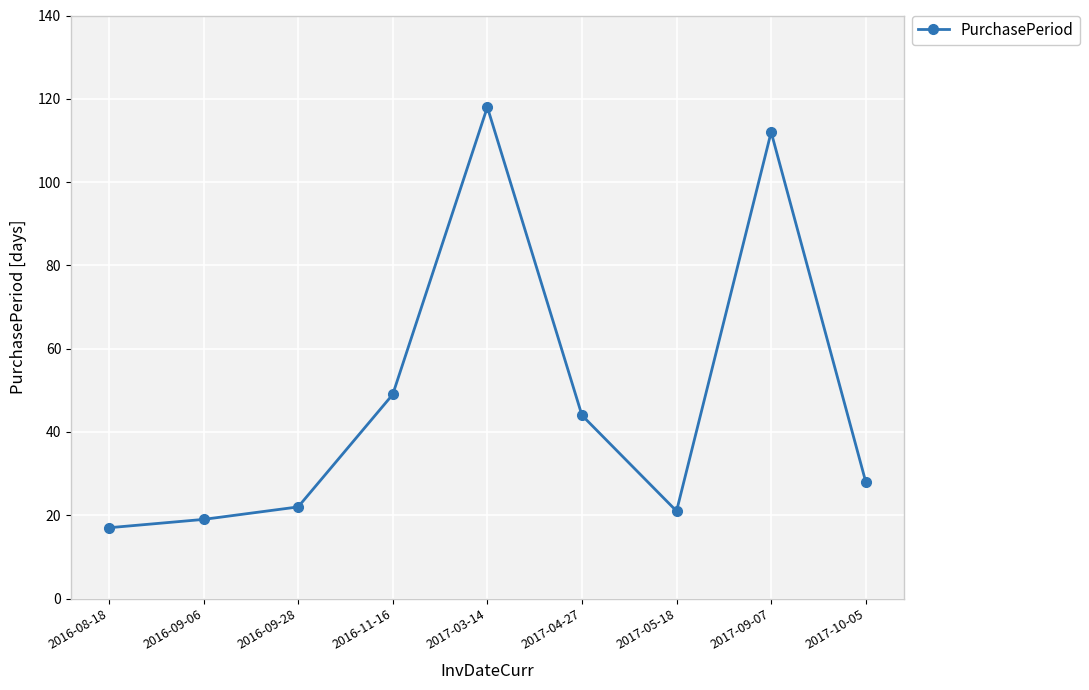

What is the ratio of the value at 2017-10-05 to the value at 2017-05-18?

1.3